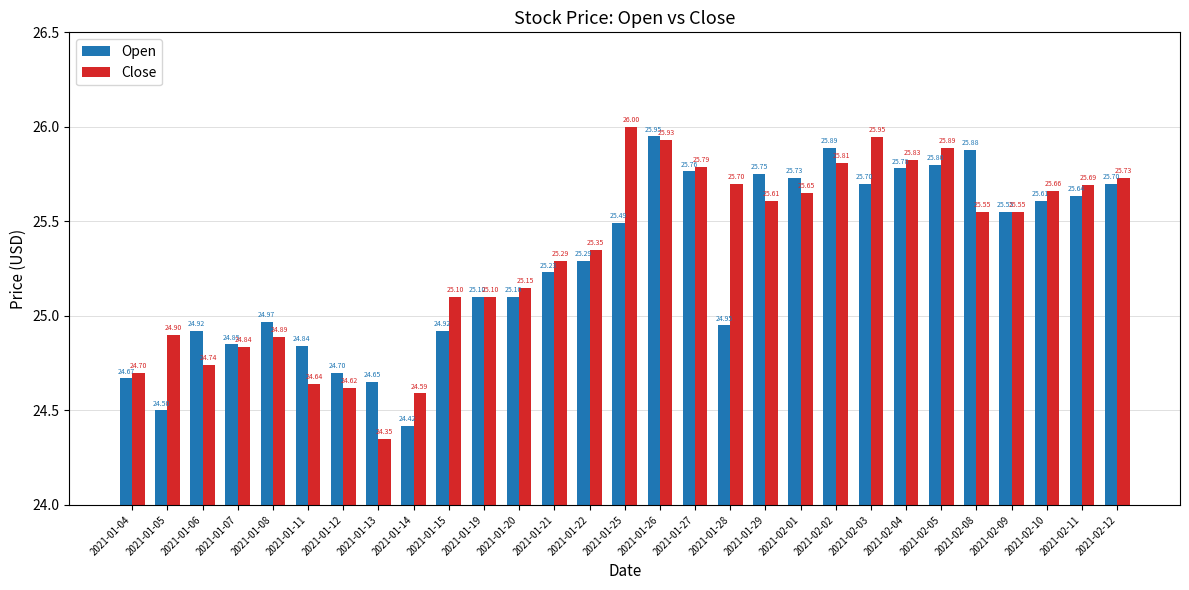

Rank the series by their maximum value, from lowest to highest.

Open, Close